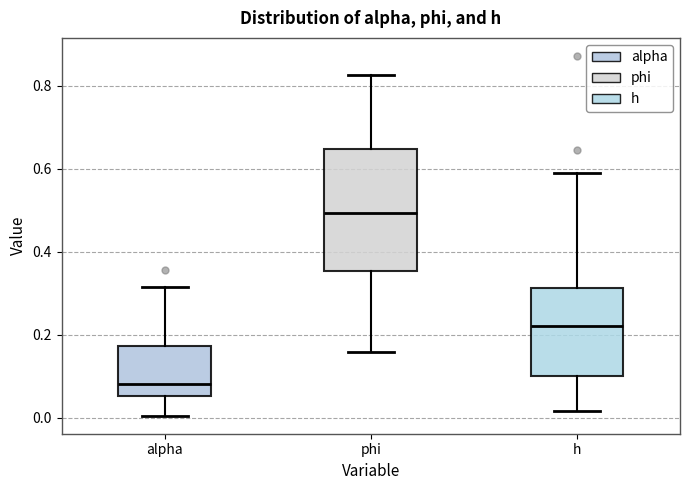

Reading left to right, transcribe this box plot: for each box, give where its median line is, the range the box spans, and where its two whiskers end, as read against the y-axis. The values are not printed on the chart, so give them approximately, as read against the axis.

alpha: median 0.08, box 0.06 to 0.18, whiskers 0.00 to 0.32
phi: median 0.50, box 0.36 to 0.64, whiskers 0.16 to 0.82
h: median 0.22, box 0.10 to 0.32, whiskers 0.02 to 0.60